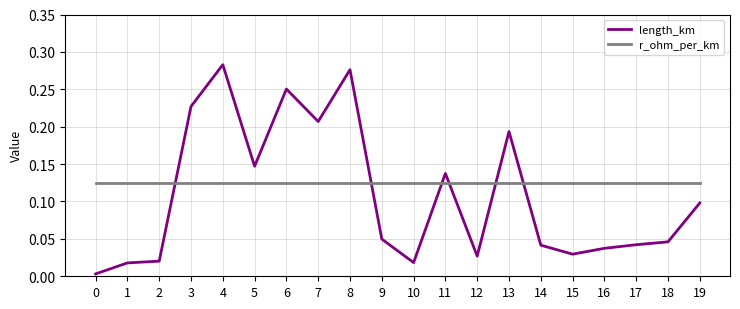

How many intersections are there between length_km and r_ohm_per_km?

6